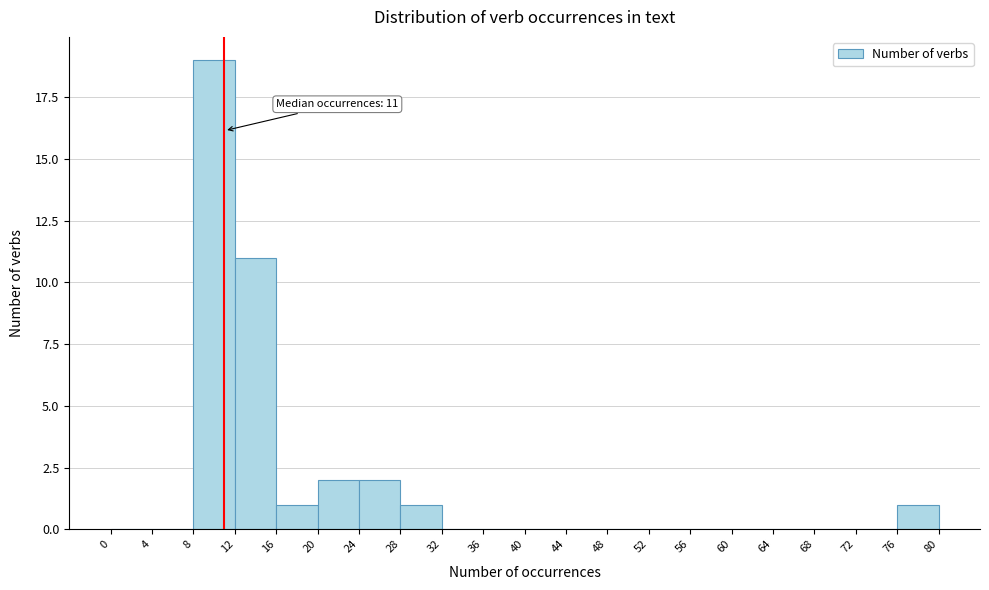

Which range on the x-axis has the tallest bar?

8 to 12